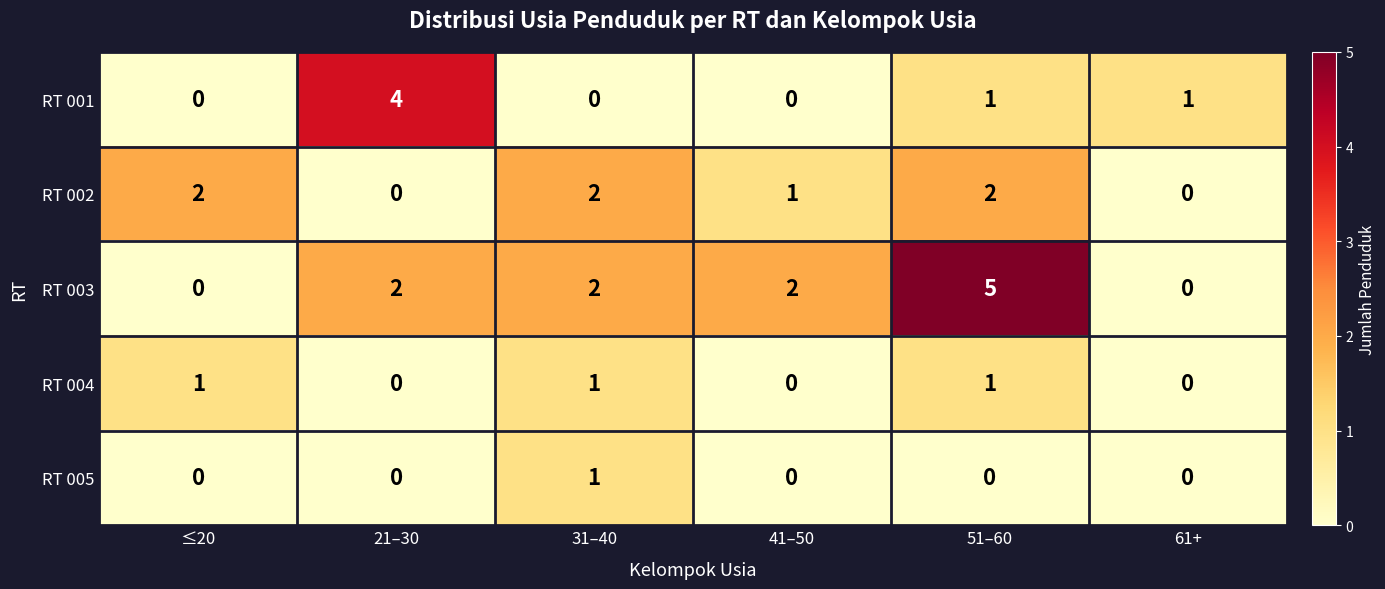

Reading left to right, what are all the values shown in this chart?

RT 001: 0	4	0	0	1	1
RT 002: 2	0	2	1	2	0
RT 003: 0	2	2	2	5	0
RT 004: 1	0	1	0	1	0
RT 005: 0	0	1	0	0	0